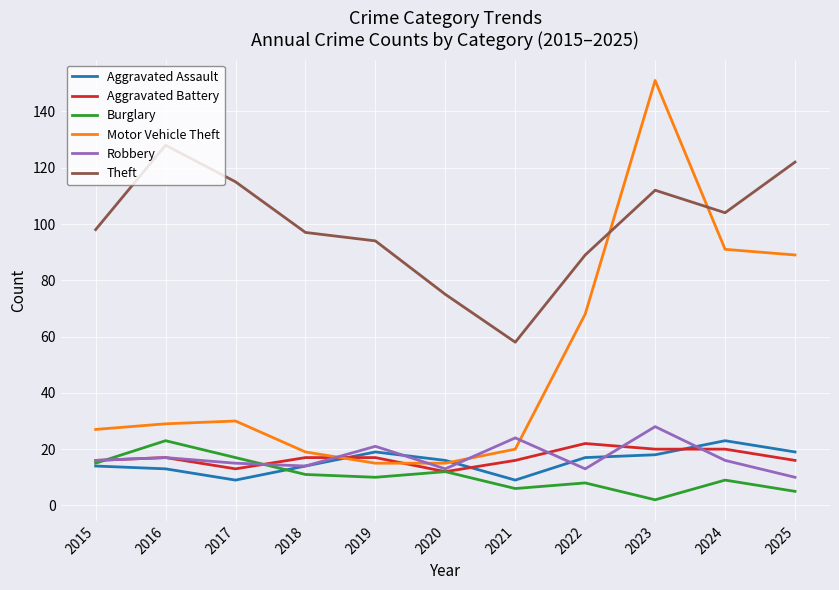

Which series ends up on top after the final intersection of Aggravated Assault and Motor Vehicle Theft?

Motor Vehicle Theft